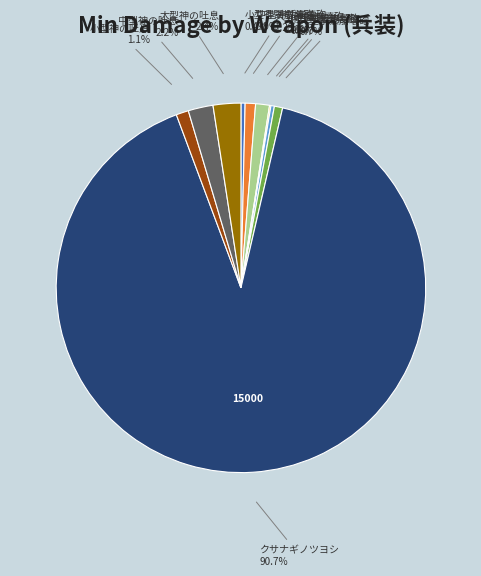

Does クサナギノツヨシ account for over 50% of the chart?

Yes